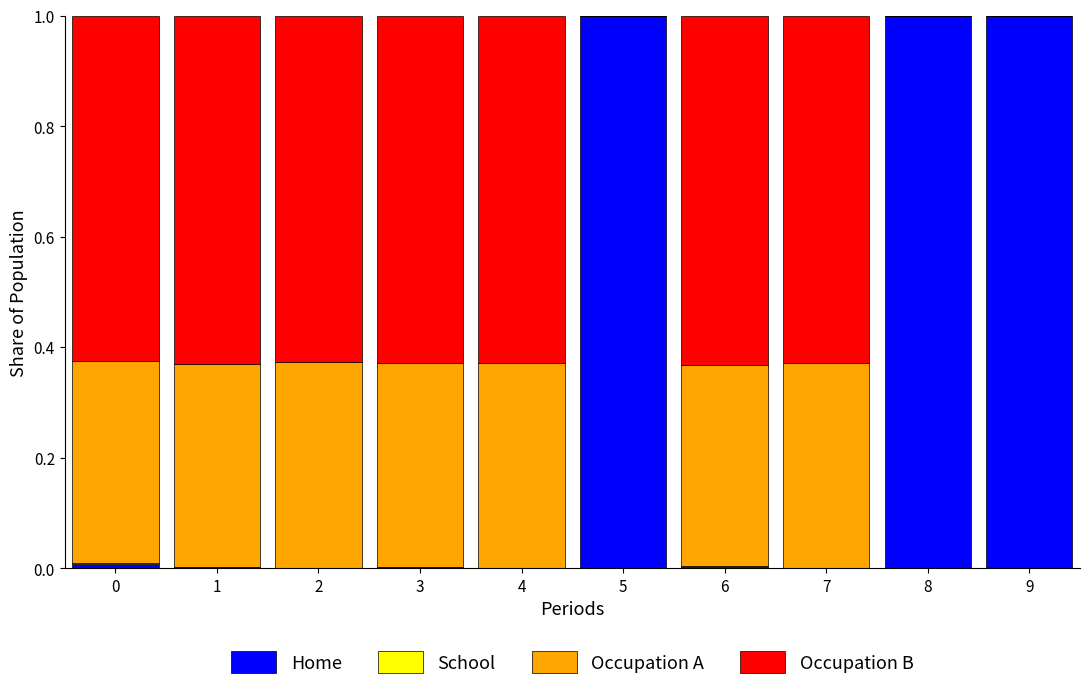

What is the highest value of the Home series?

1.0